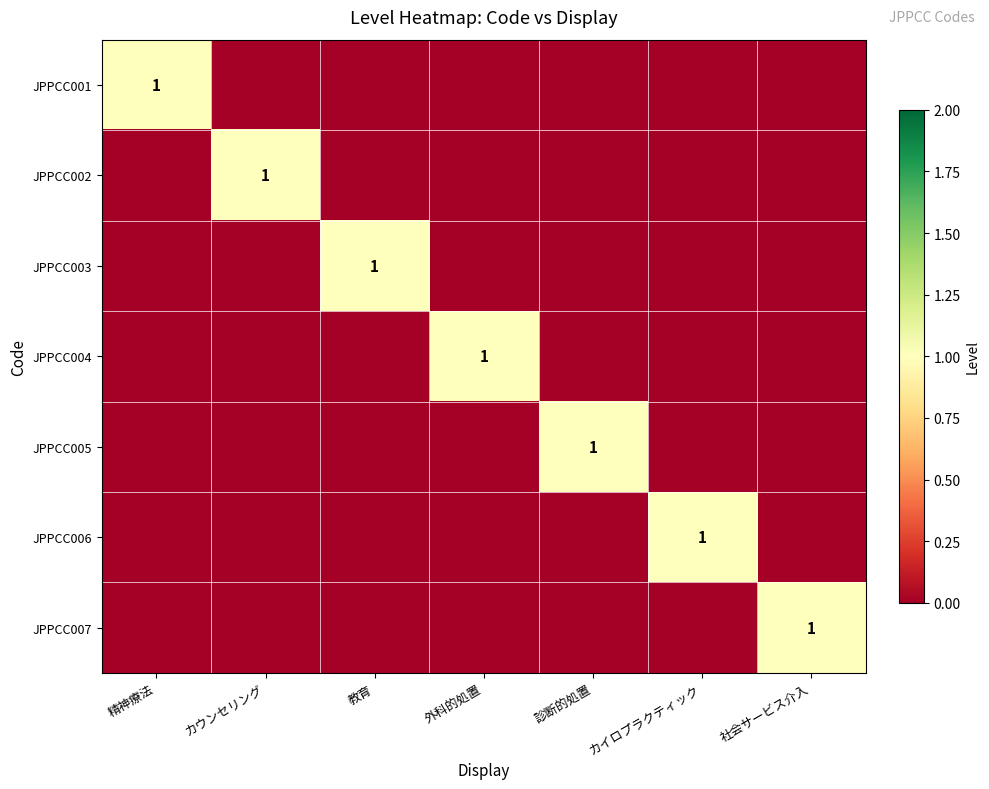

Which series has the largest total across all categories?

JPPCC001